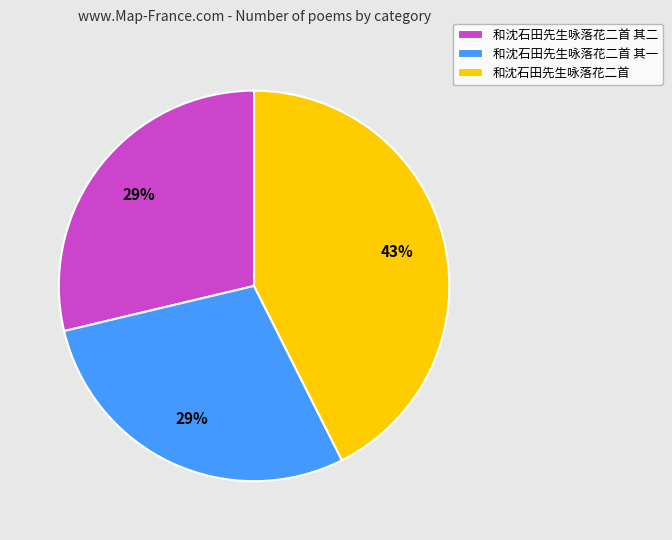

Do 和沈石田先生咏落花二首 其二 and 和沈石田先生咏落花二首 together represent more than half of the pie?

Yes